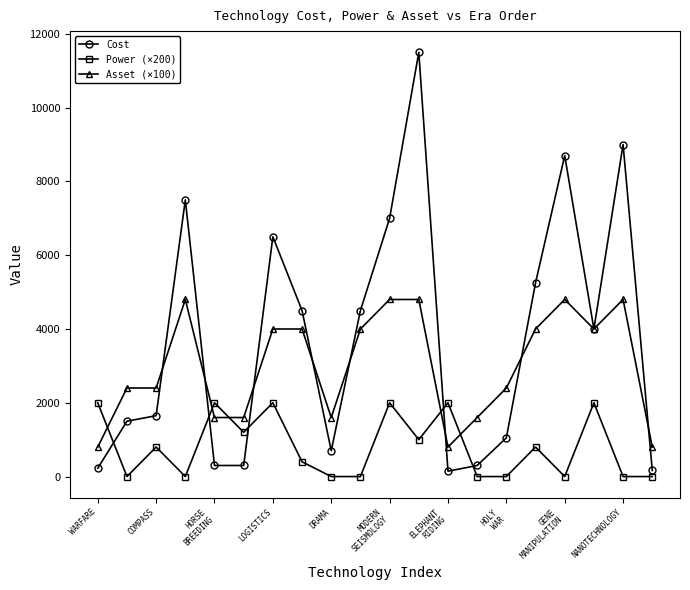

How many lines are shown in the chart?

3